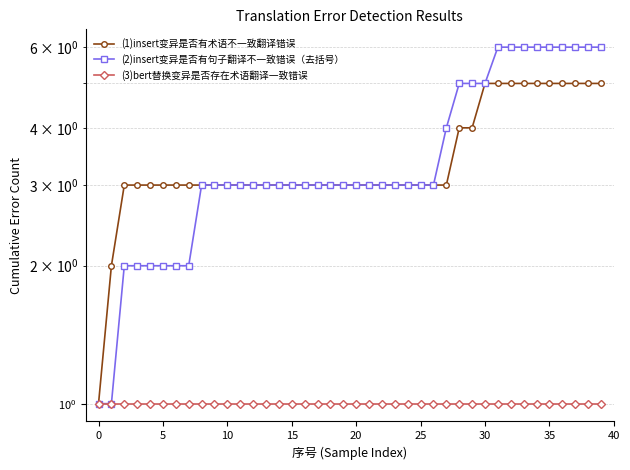

What is the maximum value shown in the chart?

6